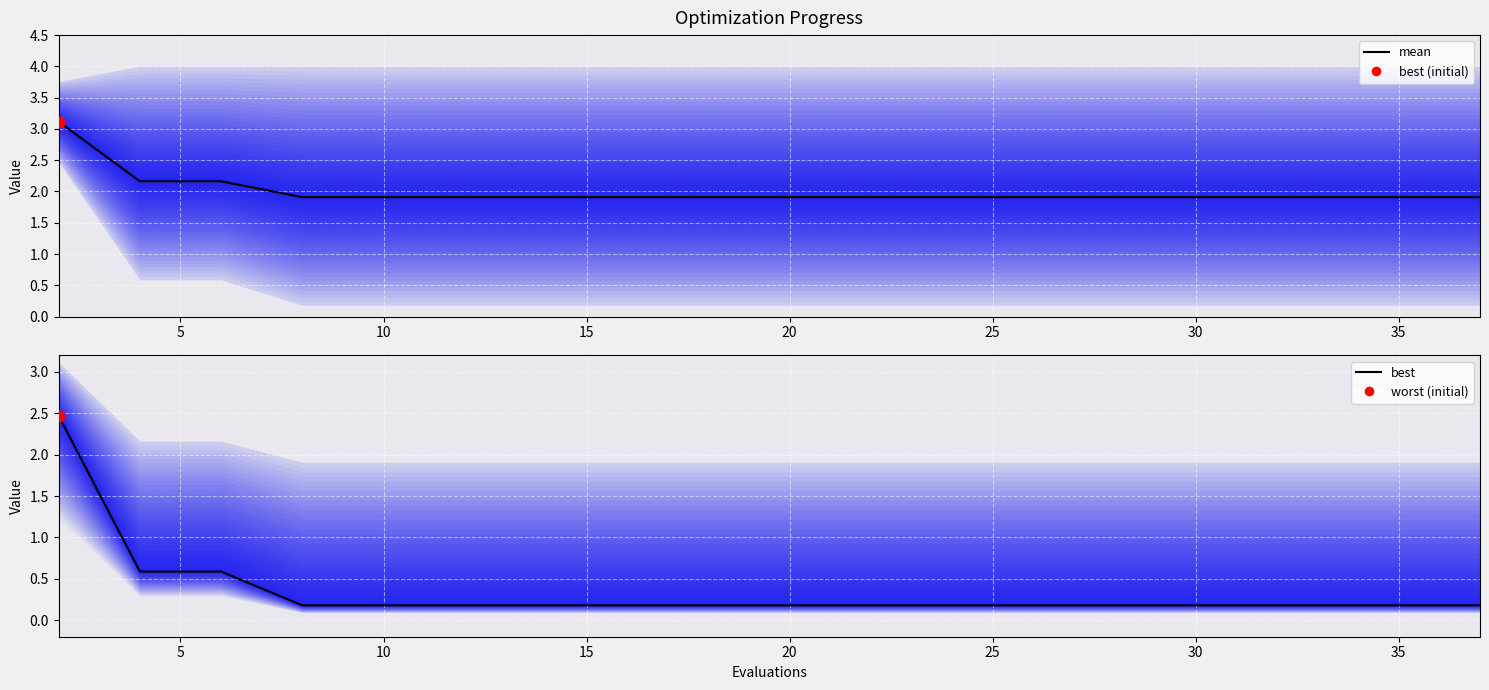

Is the value of best at 10 greater than the value of mean at 10?

No